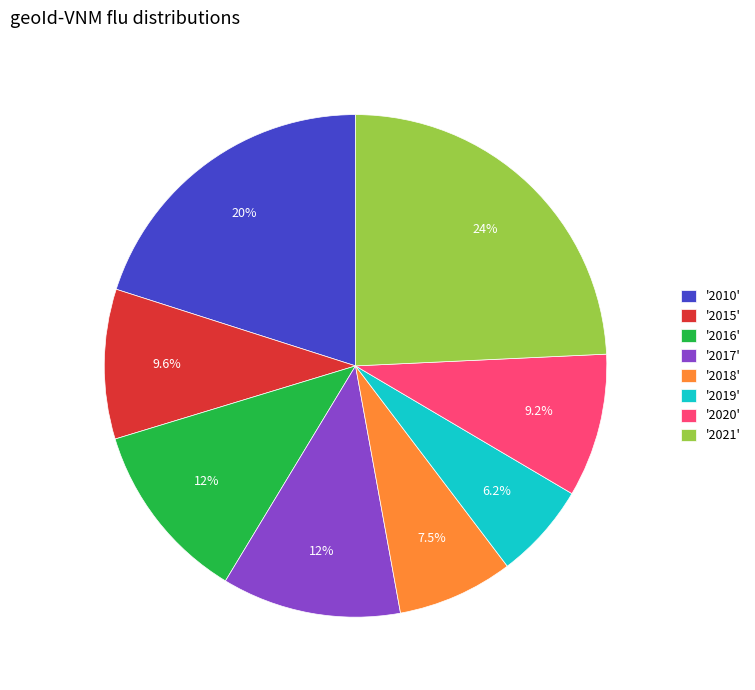

What is the largest slice in the pie chart?

'2021'